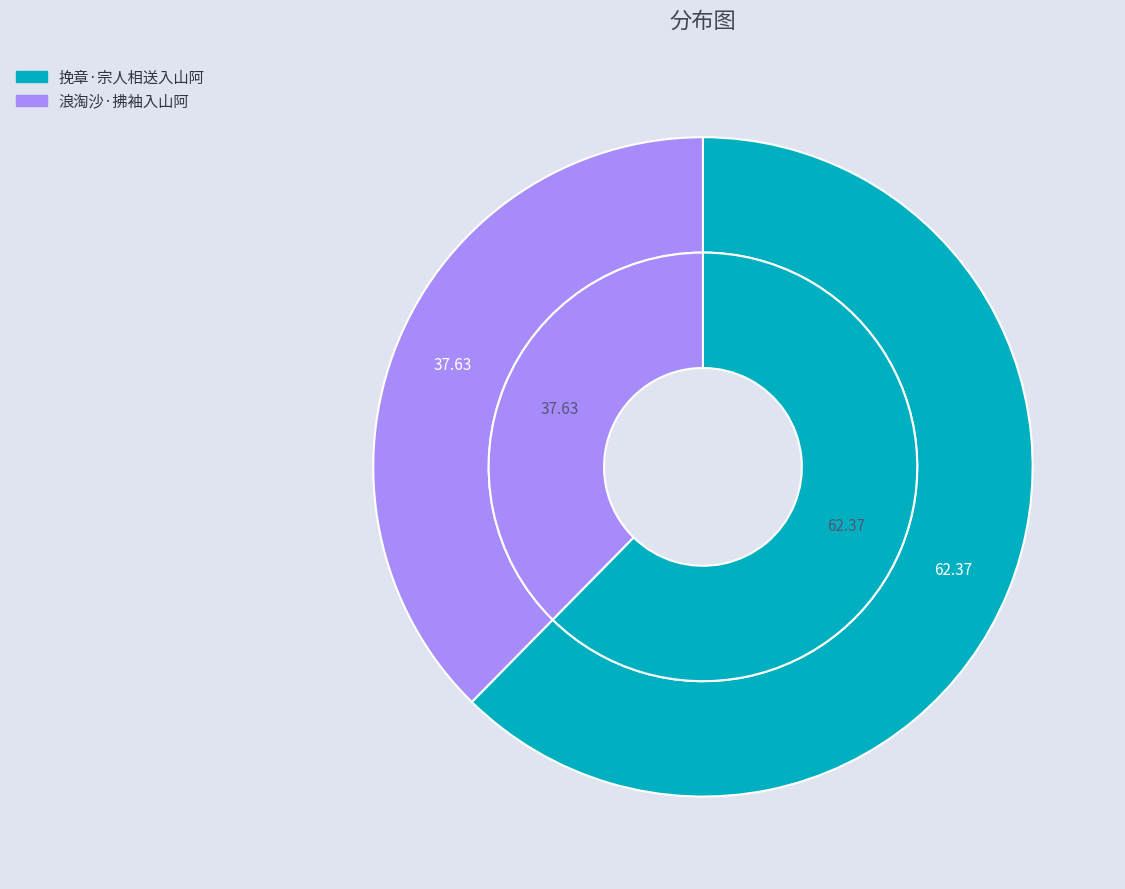

To the nearest percent, what is the average slice percentage?

50%